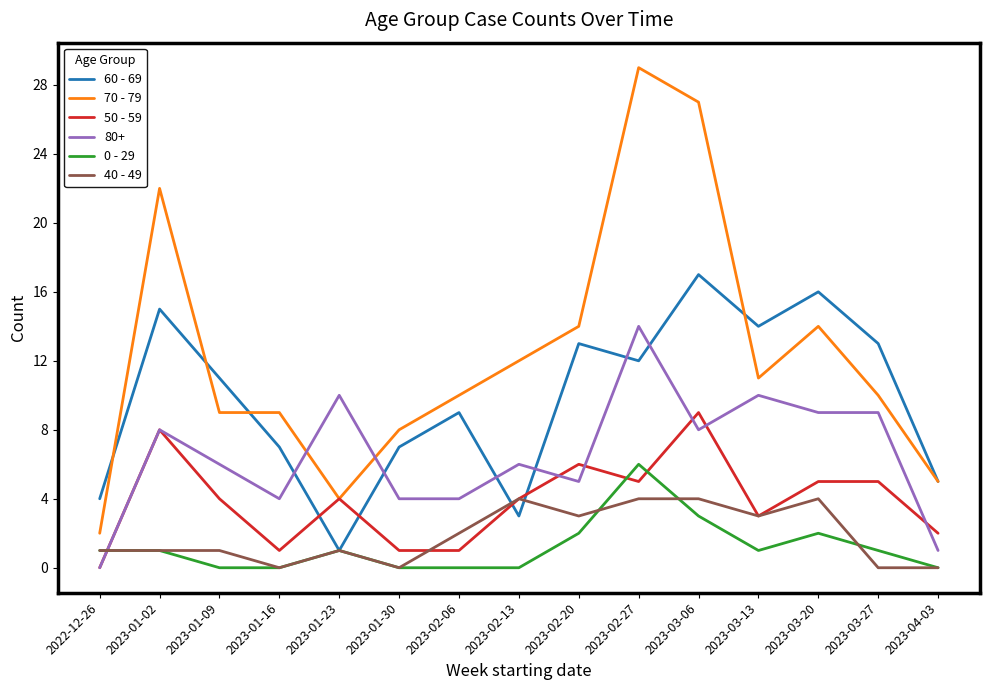

Is this an area chart (filled region under the line)?

No